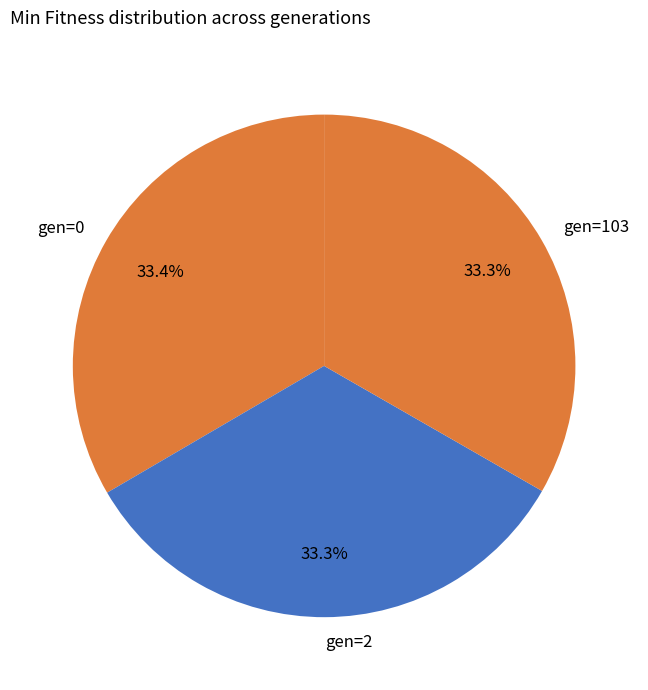

The gen=0 slice represents 33% of the pie. True or false?

True